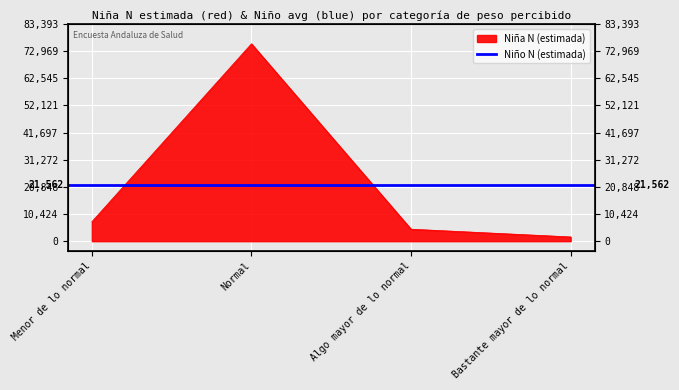

List the labels in order of value, smallest first.

Bastante mayor de lo normal, Algo mayor de lo normal, Menor de lo normal, Normal